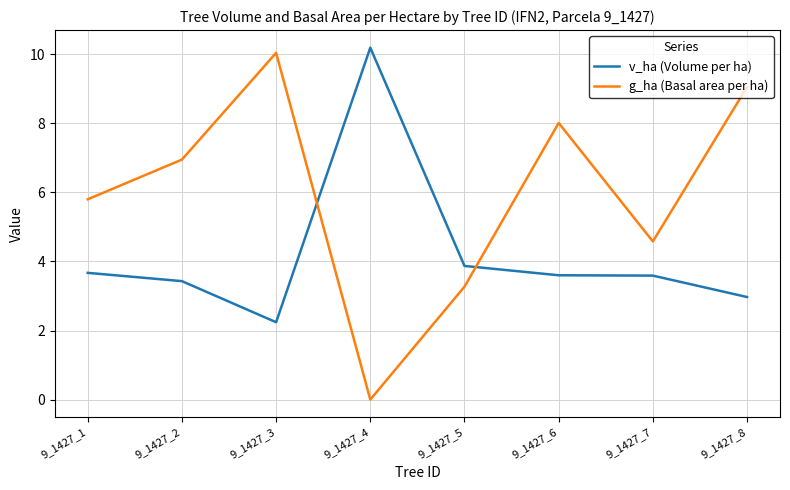

What is the total value across all series at 9_1427_2?

10.4